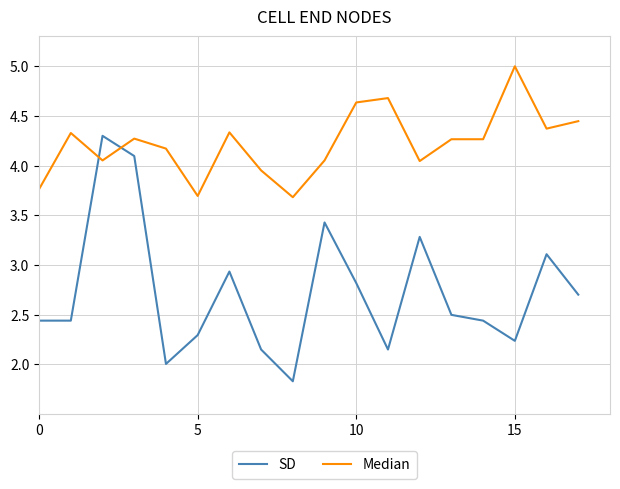

Rank the series by their maximum value, from highest to lowest.

Median, SD